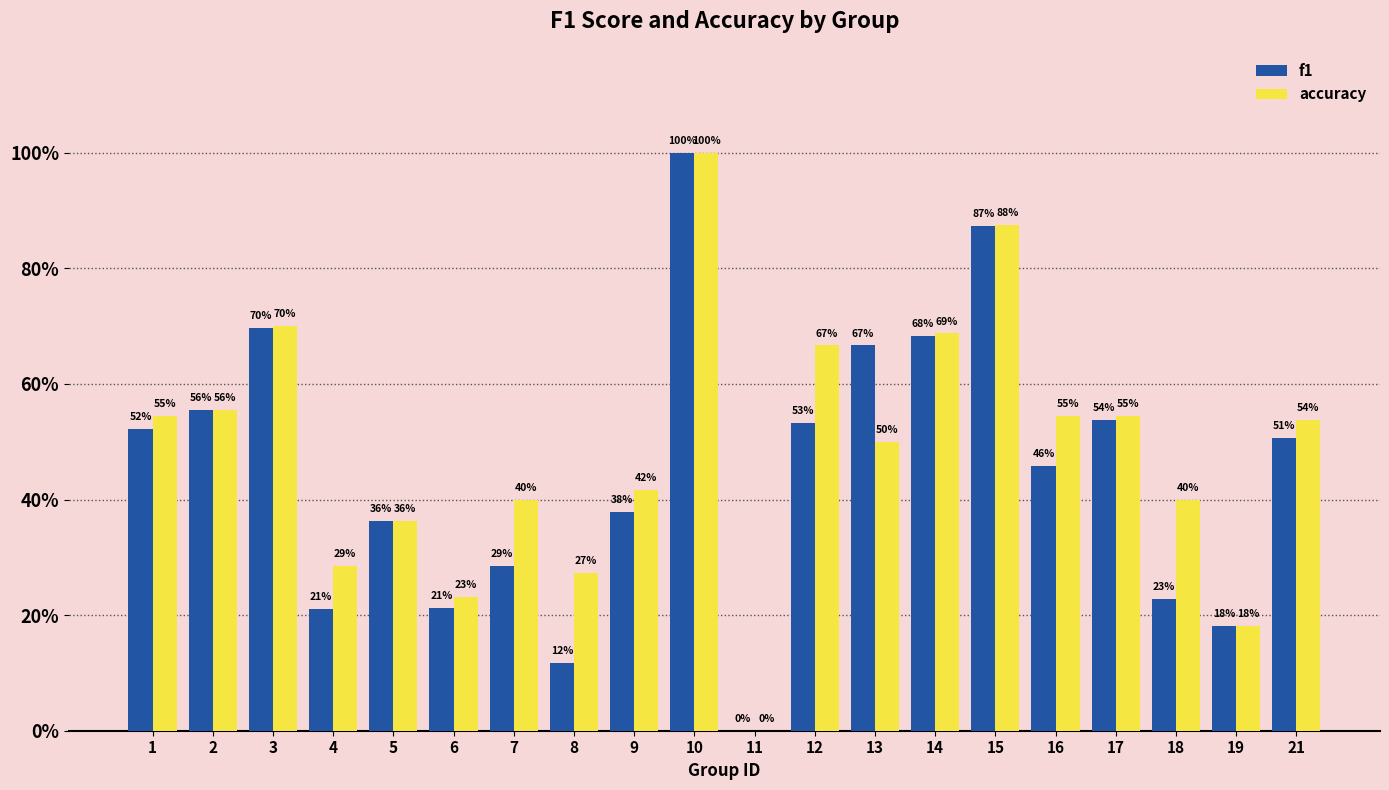

List the series in order of their peak value, lowest first.

f1, accuracy